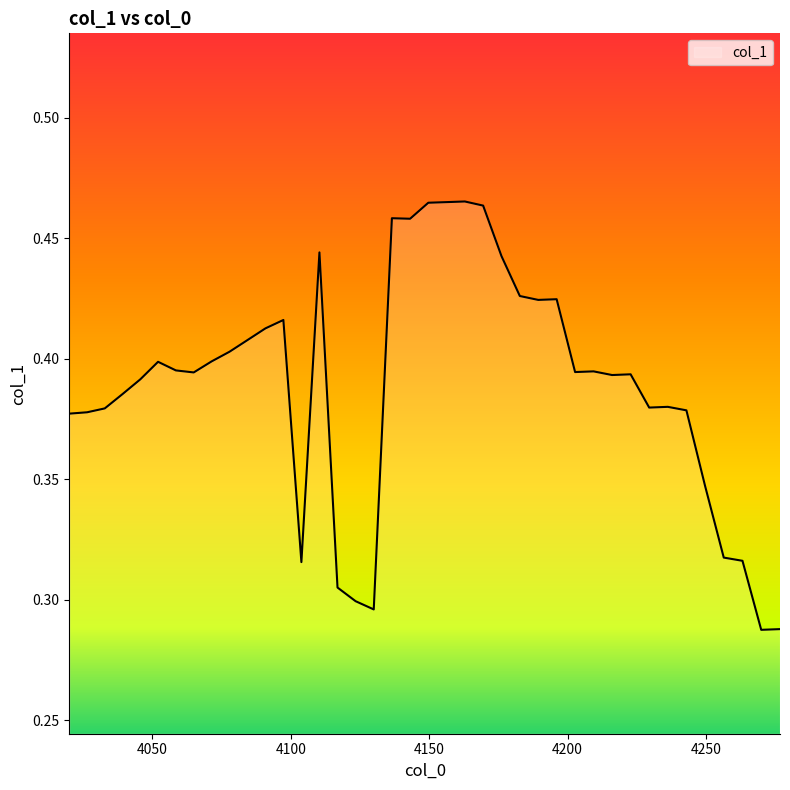

How many lines are shown in the chart?

1